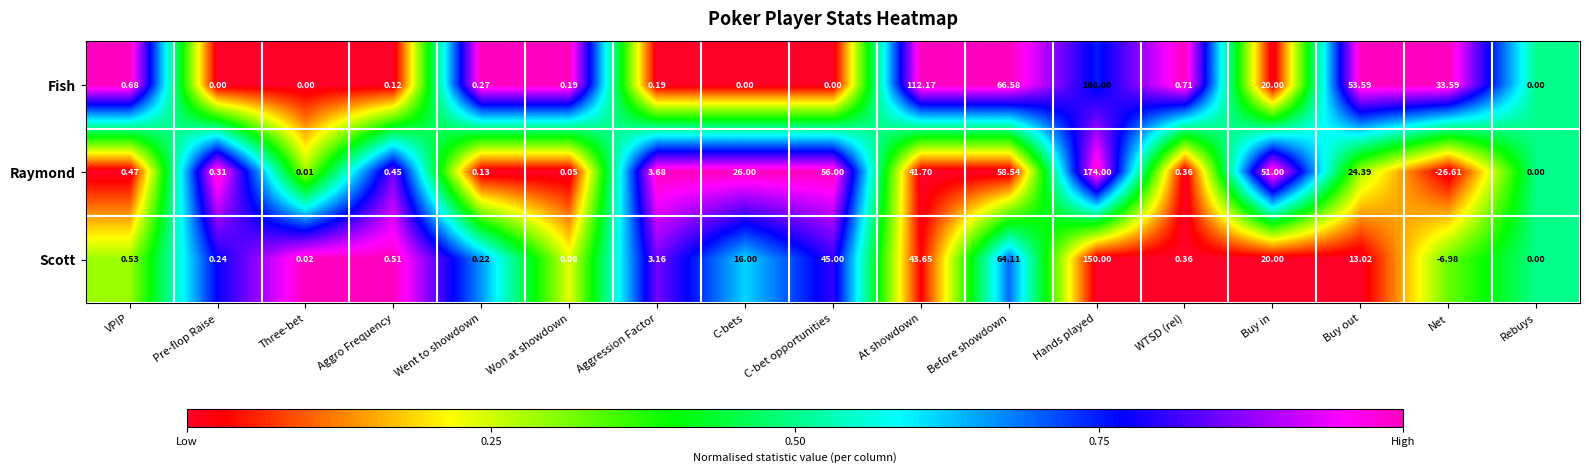

At which label is Scott closest to 71?

Before showdown